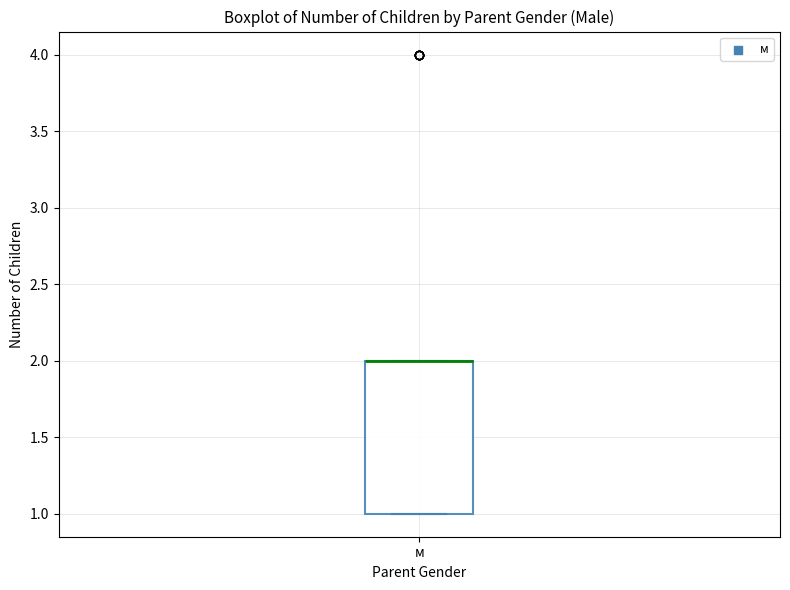

Read this box plot against the y-axis: the position of the median line, the range covered by the box, and the ends of both whiskers. The values are not printed on the chart, so give them approximately, as read against the axis.

median 2 (drawn on the box's upper edge), box 1 to 2, whiskers 1 to 2